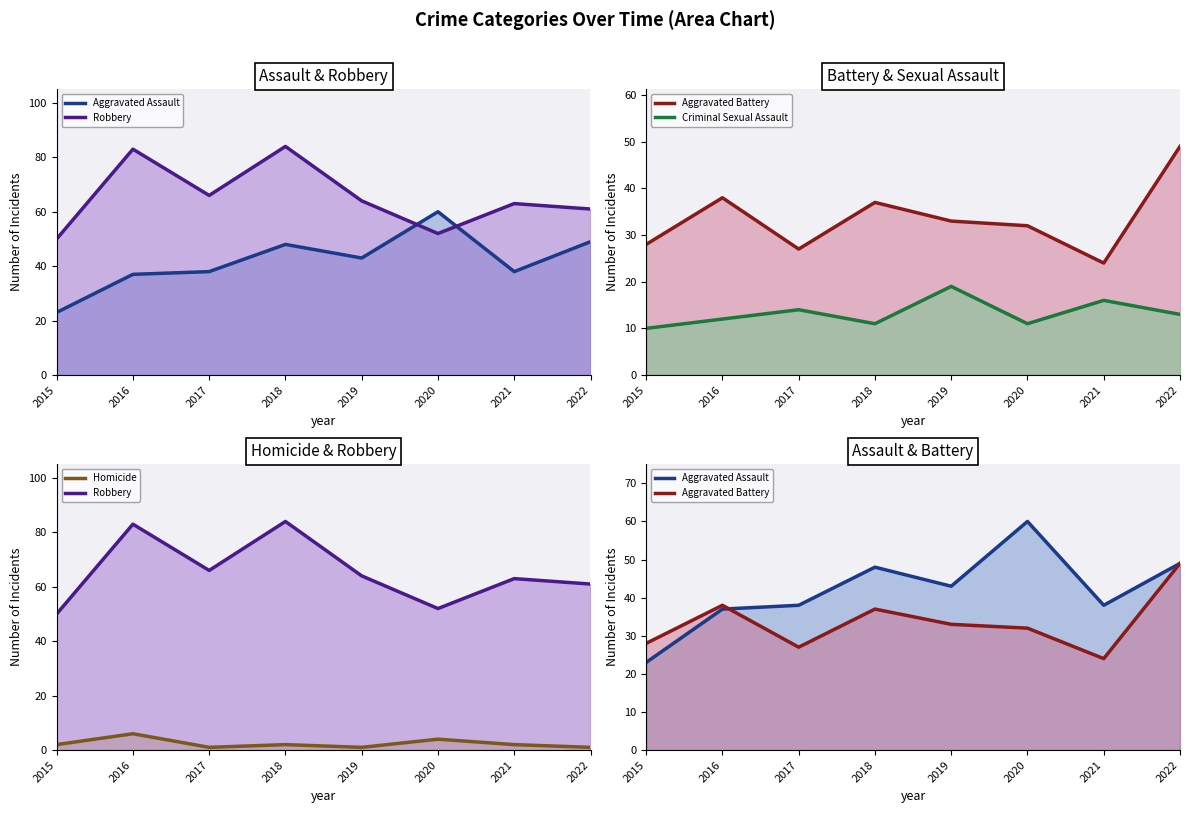

Which series has the widest spread of values?

Aggravated Assault